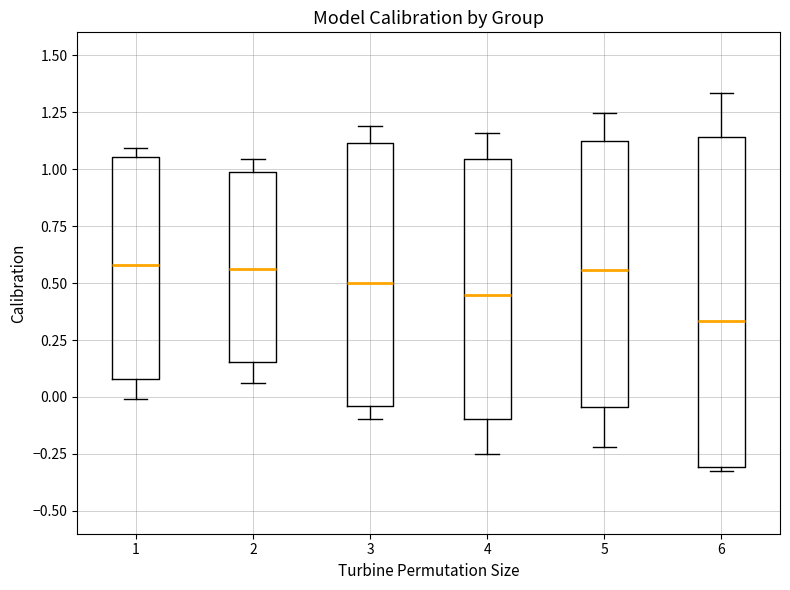

Where is the lower edge of the box at x = 5 on the y-axis? The values are not printed on the chart, so give them approximately, as read against the axis.

-0.05